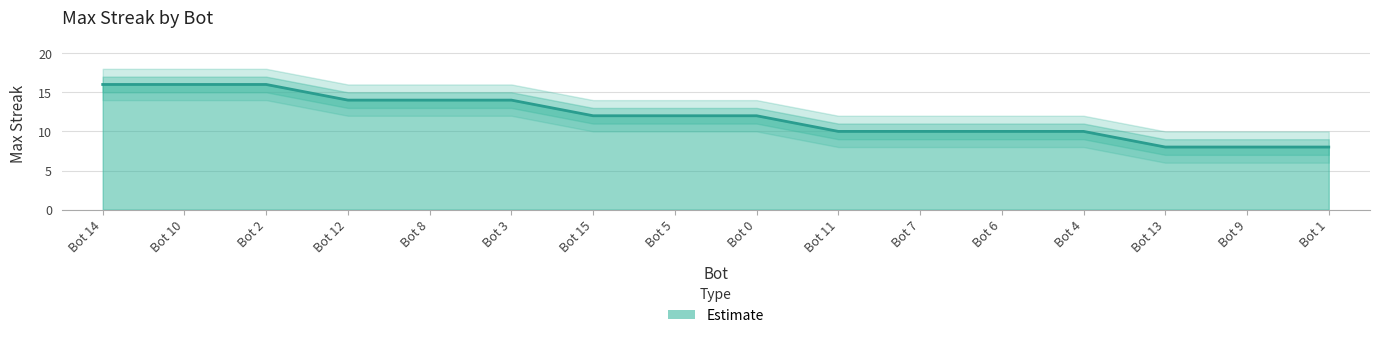

What value does the upper series have at Bot 1?

10